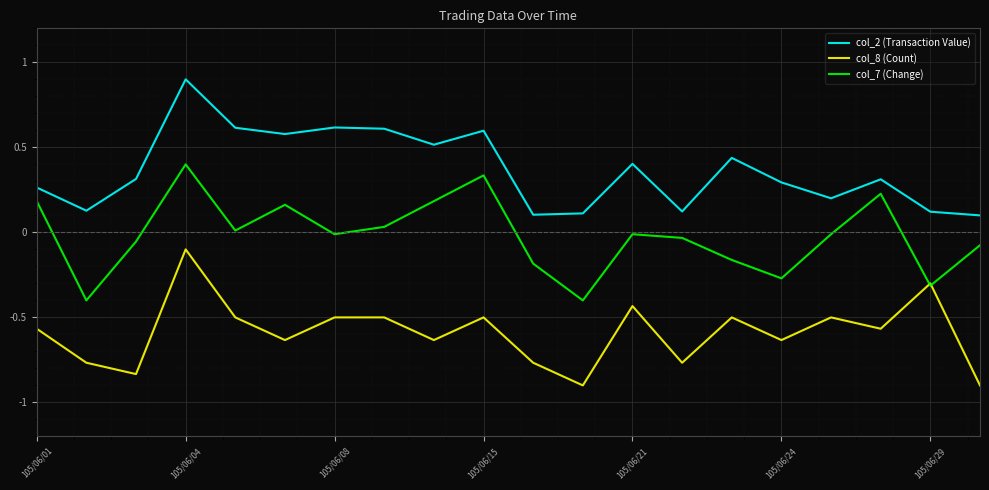

What is the smallest value displayed?

-0.9